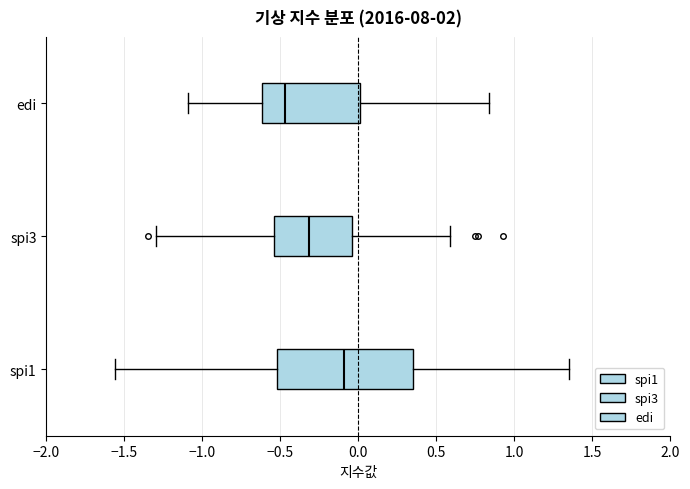

Comparing the boxes themselves (not the whiskers), which one is the widest?

spi1